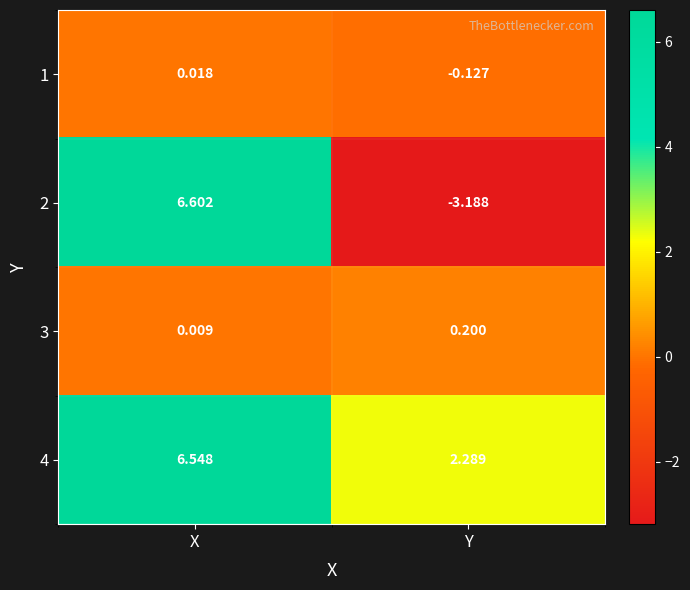

Which category has the lowest value across all series?

Y